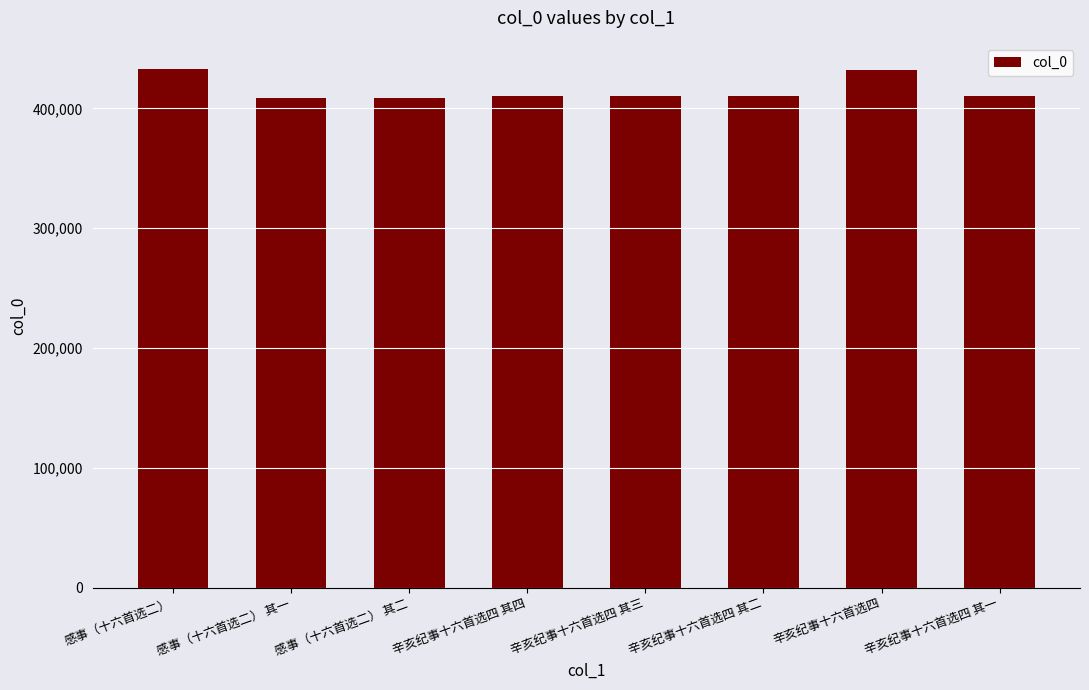

Is it true that the value at 辛亥纪事十六首选四 其一 is 209302?

False